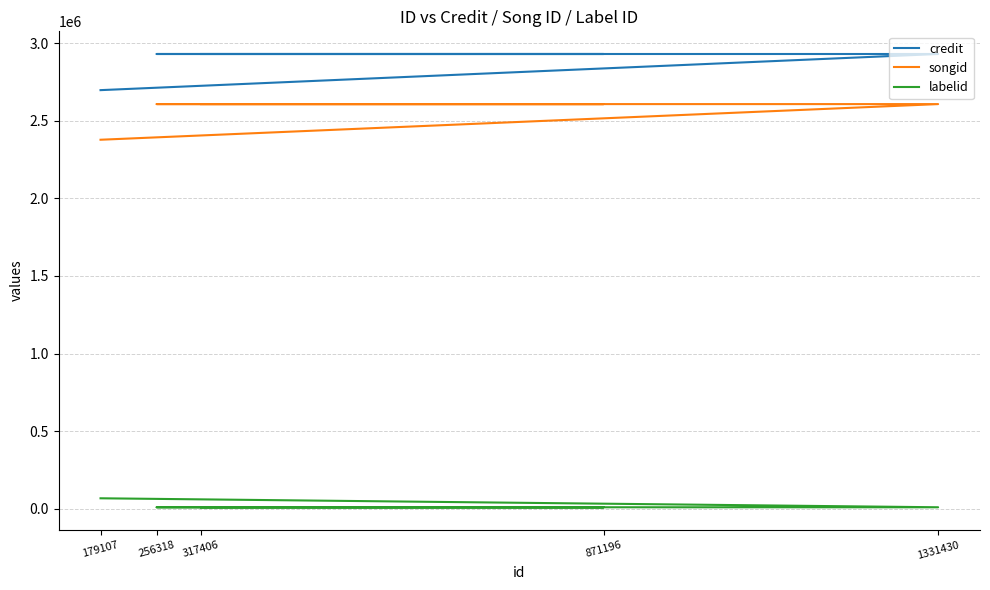

True or false: songid and labelid cross at least once.

False